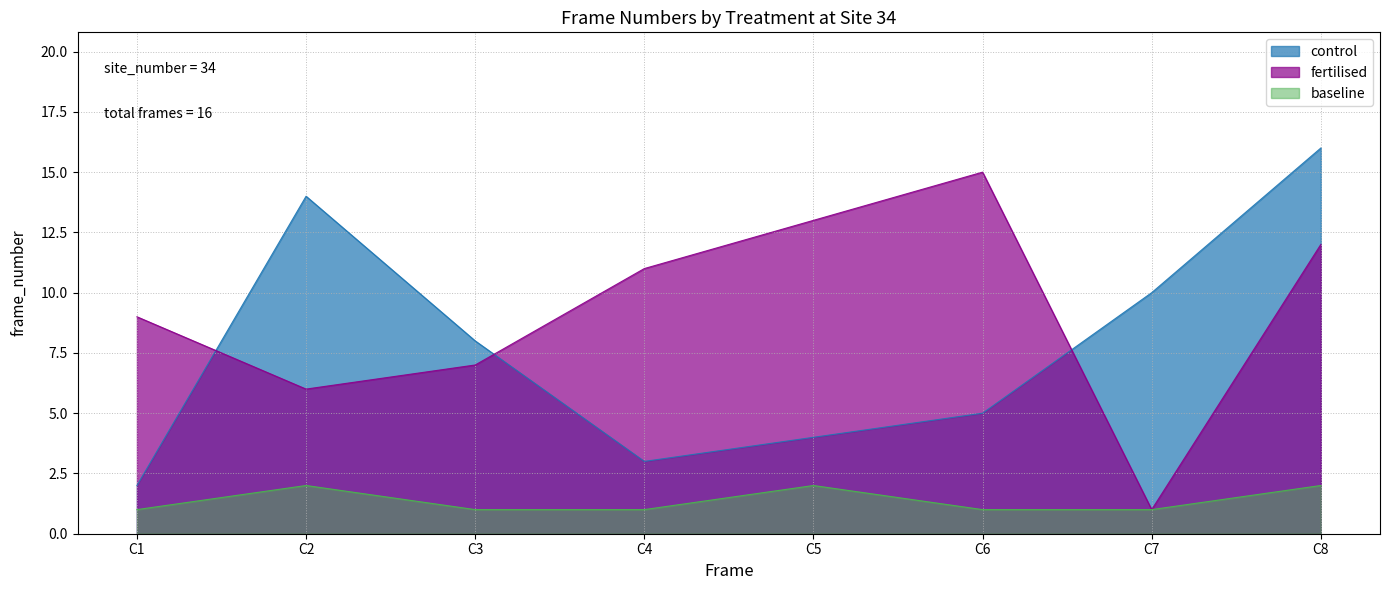

The control series shows 6 at C5. True or false?

False